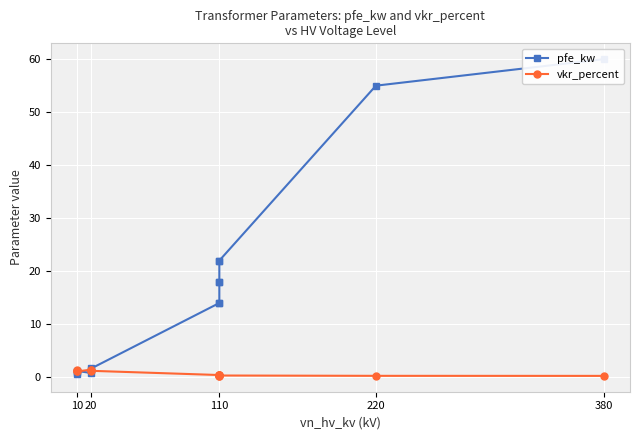

True or false: vkr_percent and pfe_kw cross at least once.

True